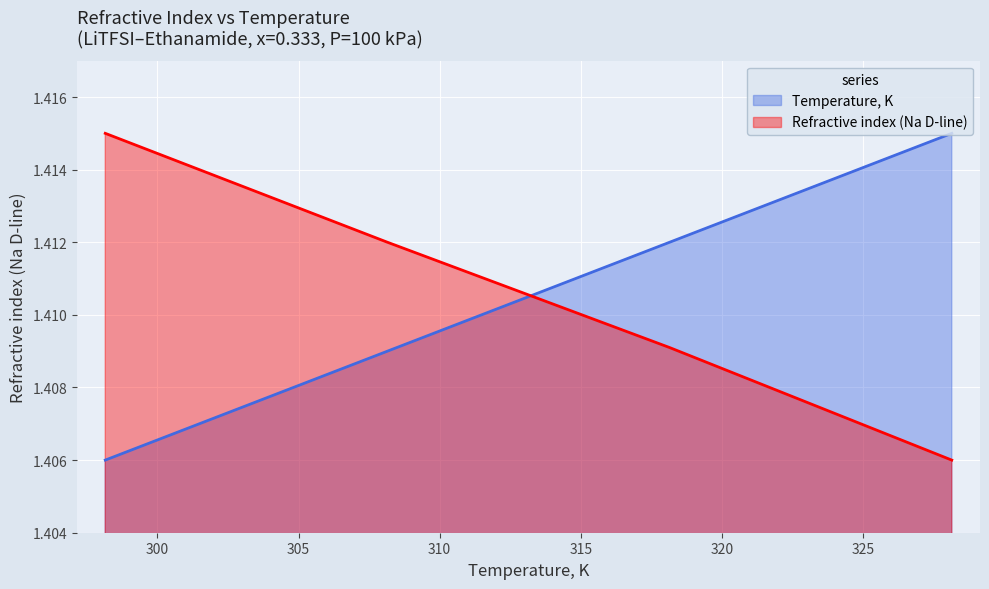

Which series ends up on top after the final intersection of Temperature, K and Refractive index (Na D-line)?

Temperature, K